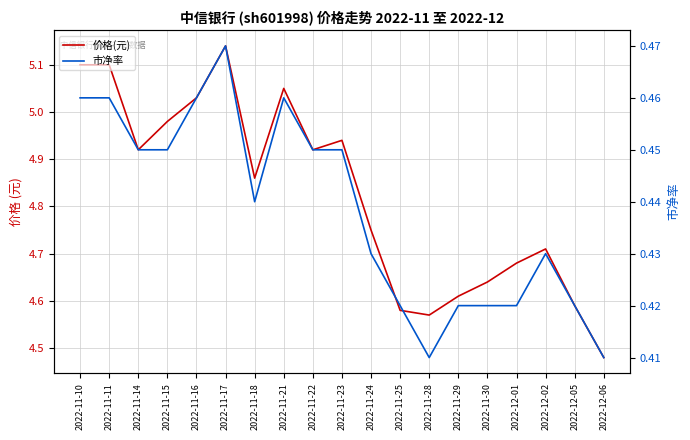

Count the number of categories in the chart.

19